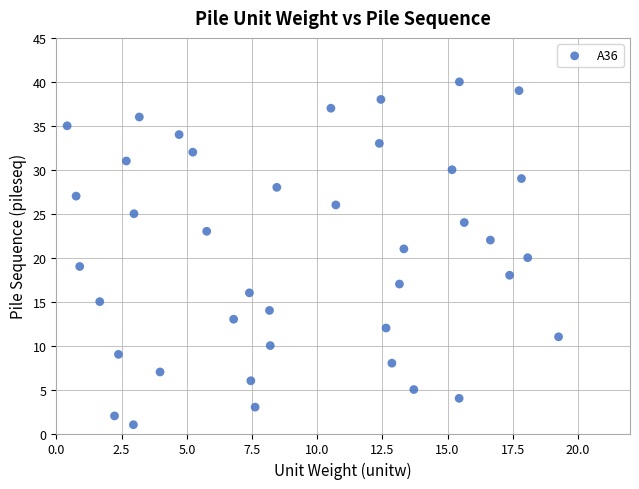

What is the range of Y values (max minus min)?

39